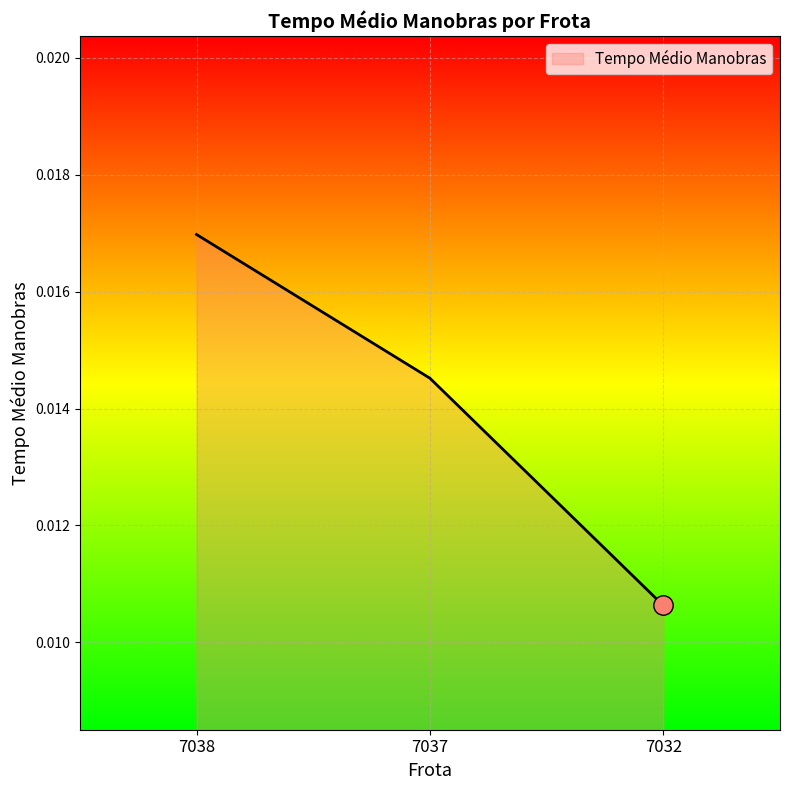

Which has a higher value, 7037 or 7038?

7038